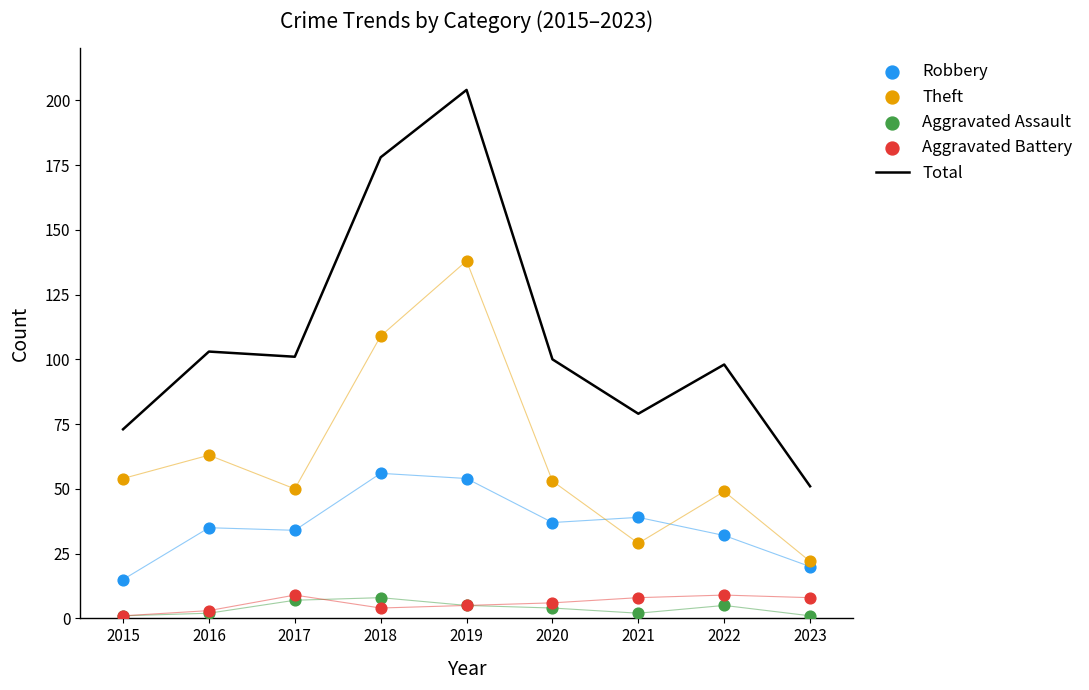

At which category is the sum across all series the highest?

2019